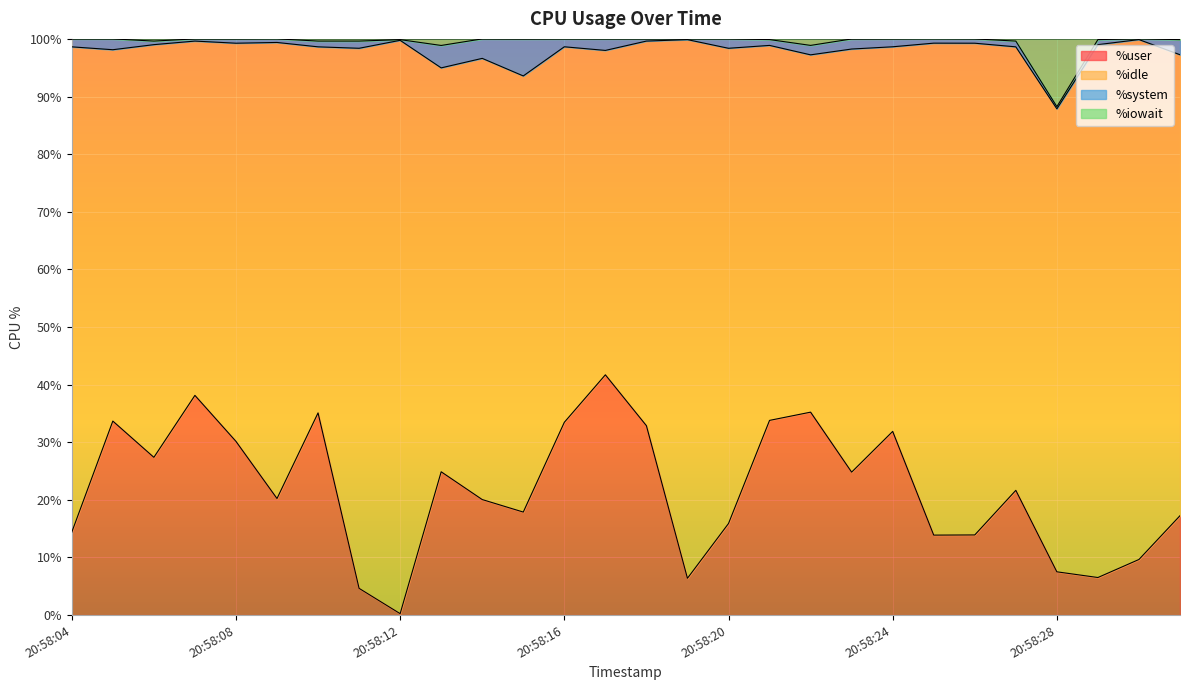

Where is %iowait nearest to the value 94?

20:58:13